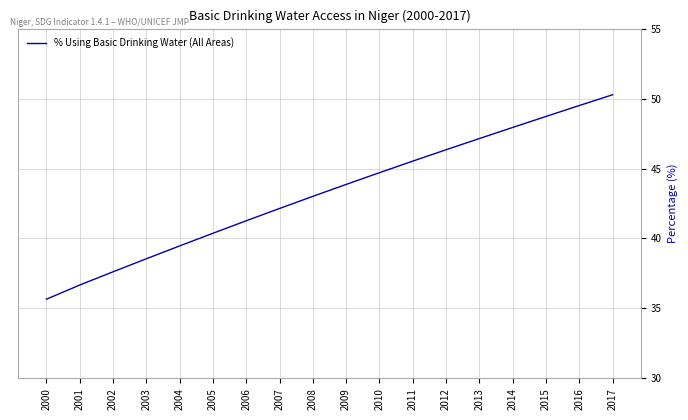

What is the difference between the values at 2016 and 2017?

0.8